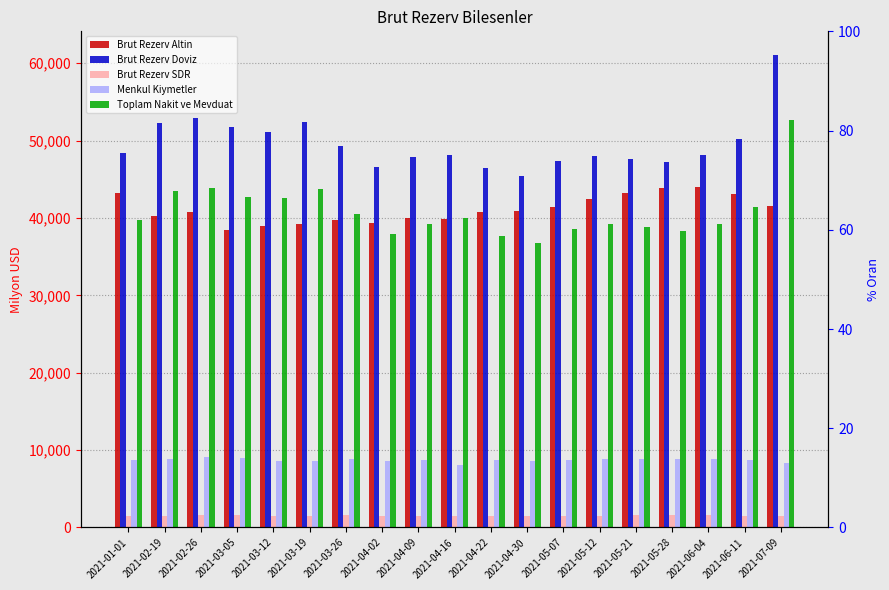

What is the spread (max minus min) of values at 2021-03-26?

47780.1